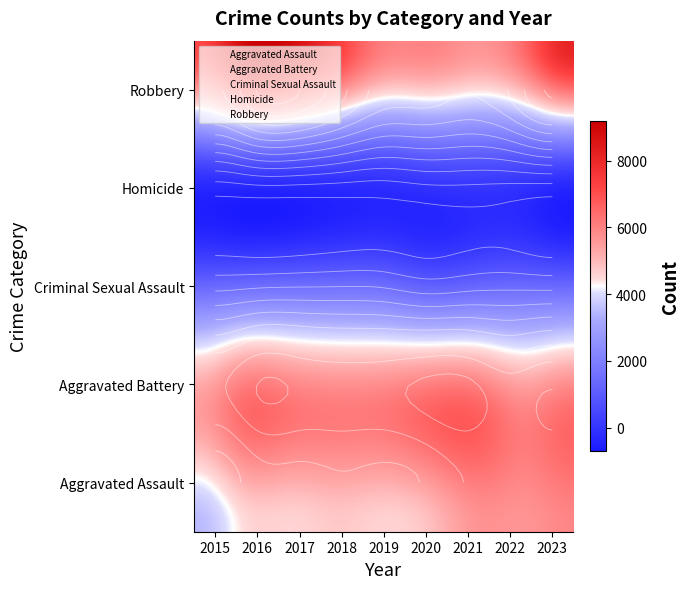

Read the Aggravated Battery value at 2020, to the nearest 50.

6550